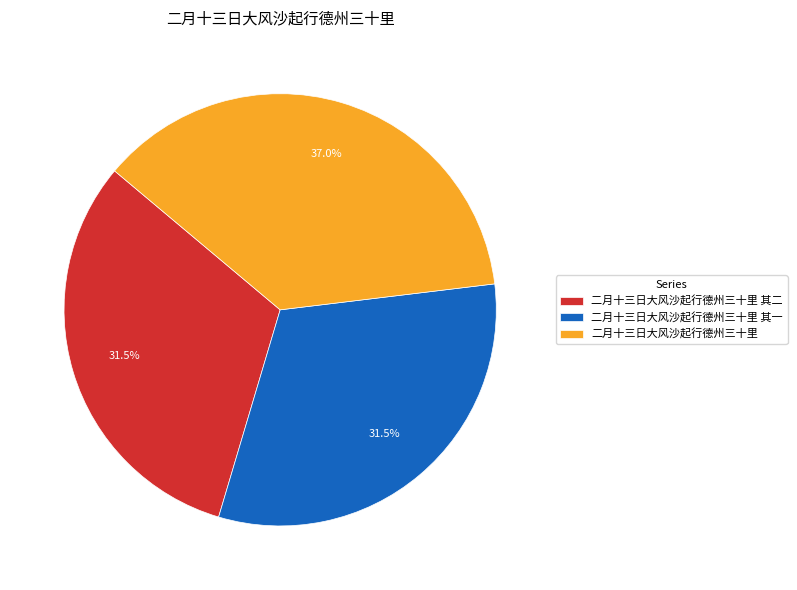

How much of the chart is everything except 二月十三日大风沙起行德州三十里?

63.0%